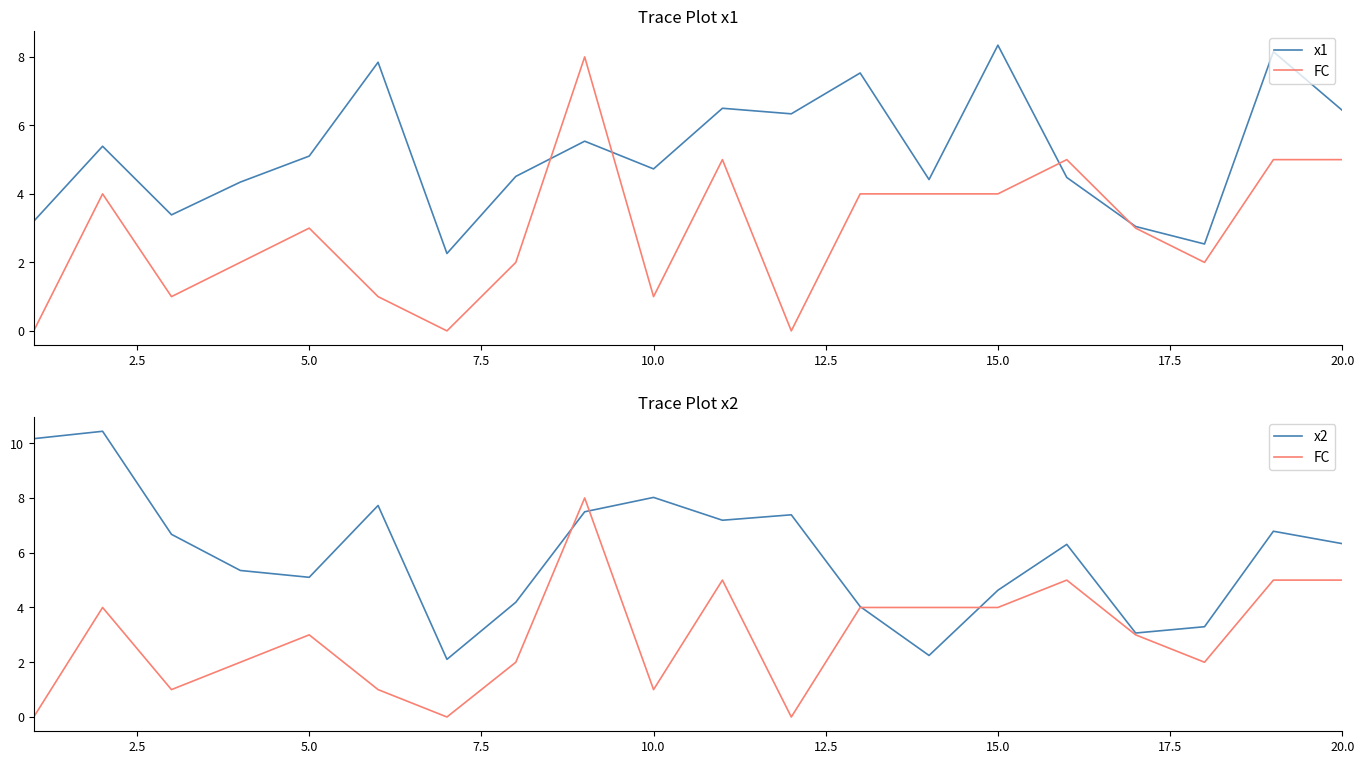

Is it true that FC equals -3.0 at 11?

False